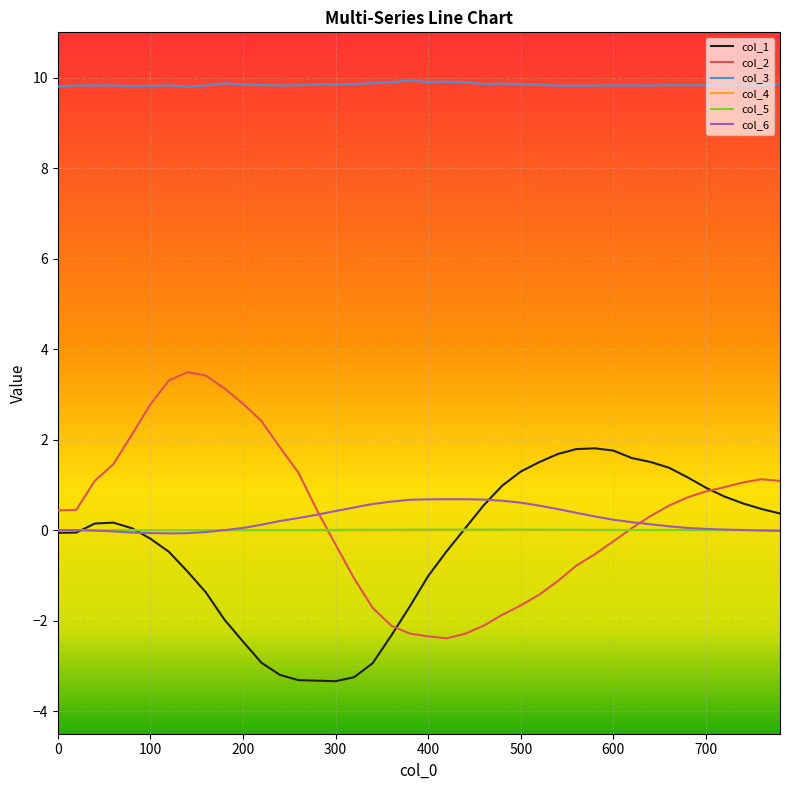

What is the average value of the col_2 series?

0.3